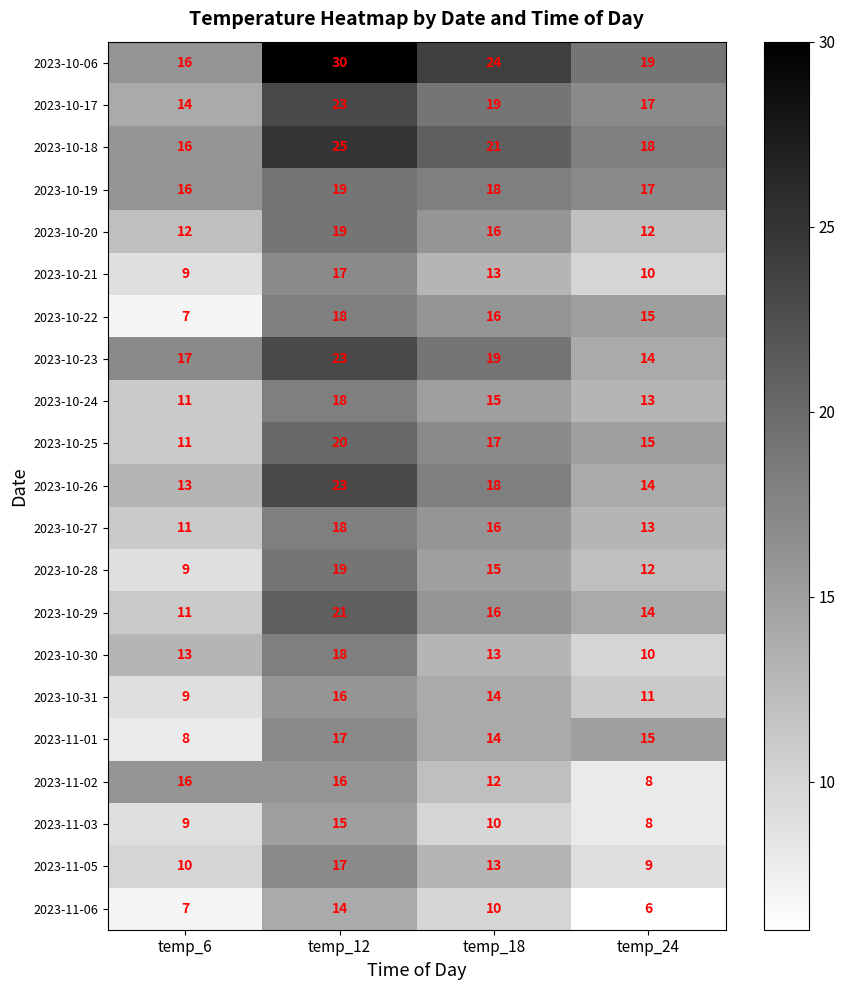

Count the 2023-10-17 values in the range 17 to 23.

3